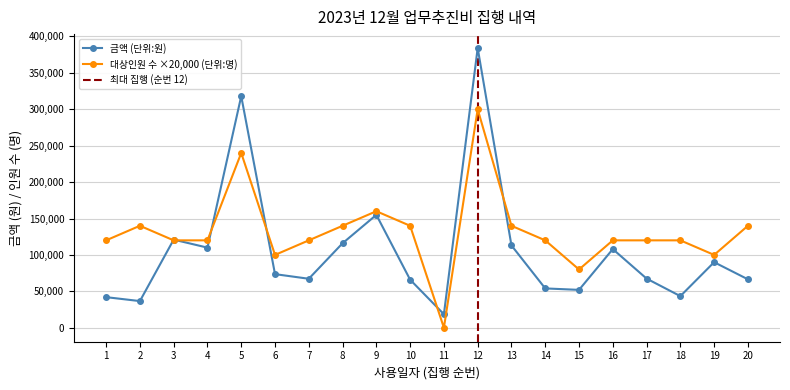

How many interior local peaks does the 금액 (단위:원) series have?

6